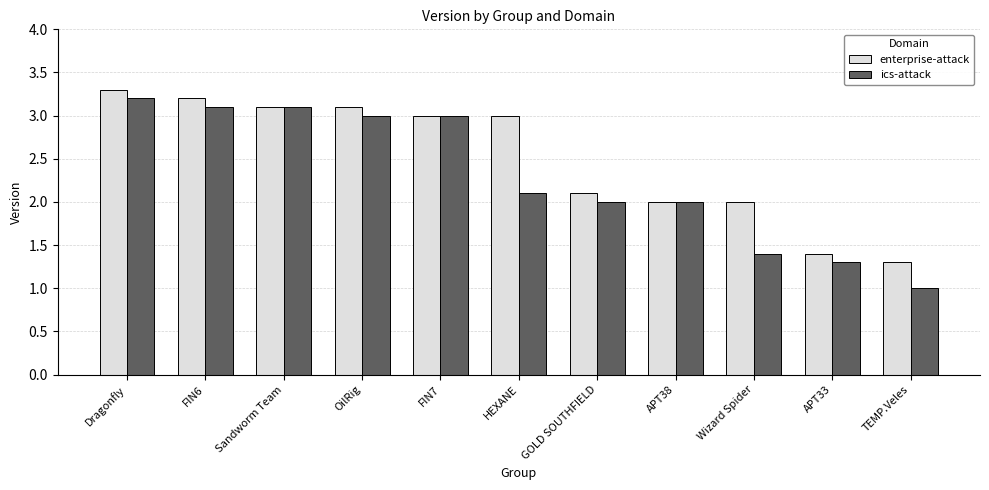

What are all the series names shown in the legend?

enterprise-attack, ics-attack